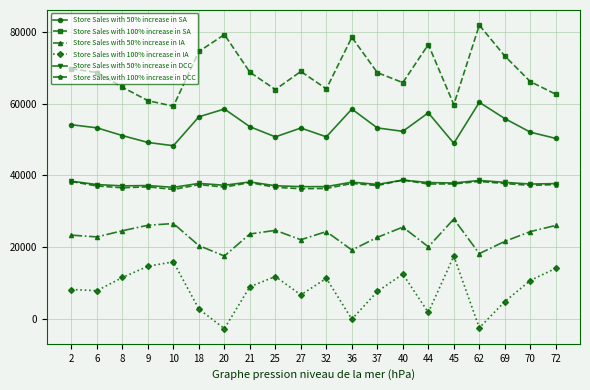

What is the spread (max minus min) of values at 6?

60918.2